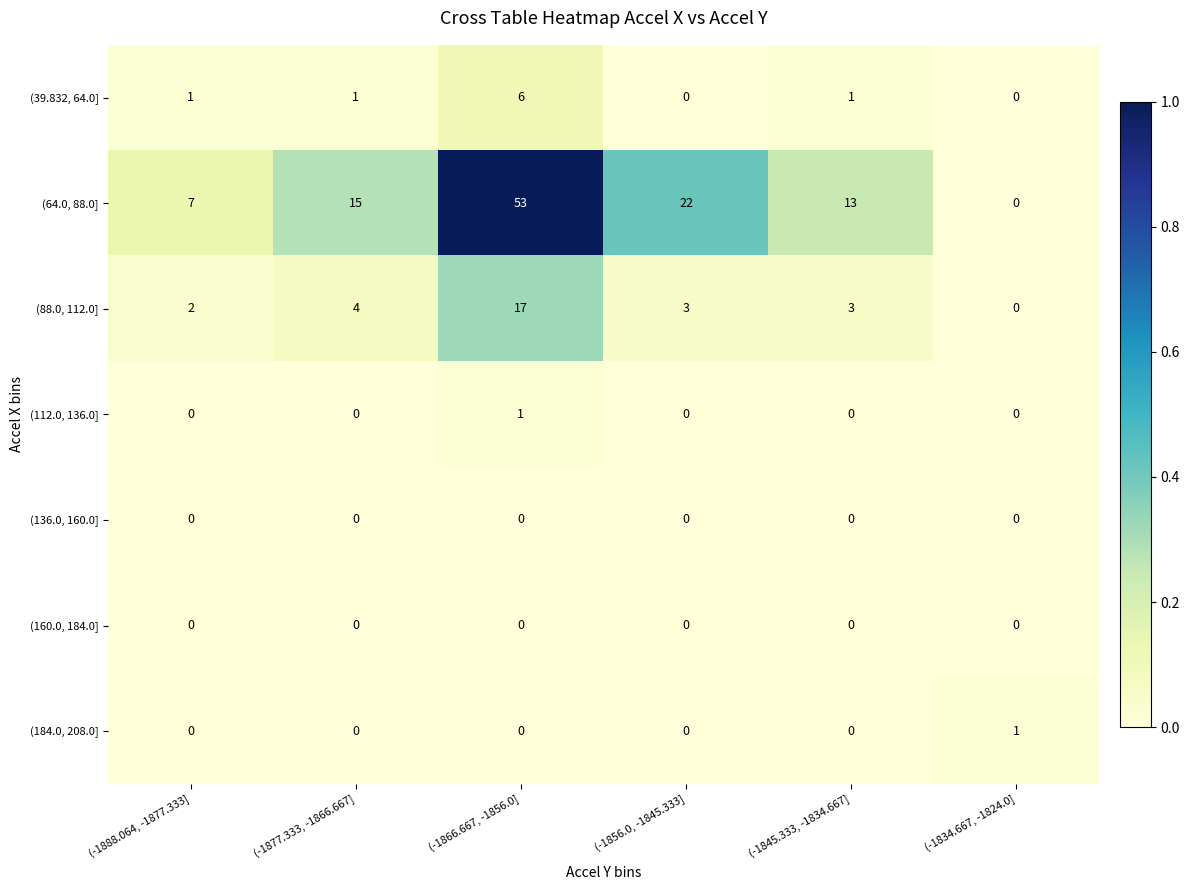

The value of (136.0, 160.0] at (-1877.333, -1866.667] is 0. True or false?

True